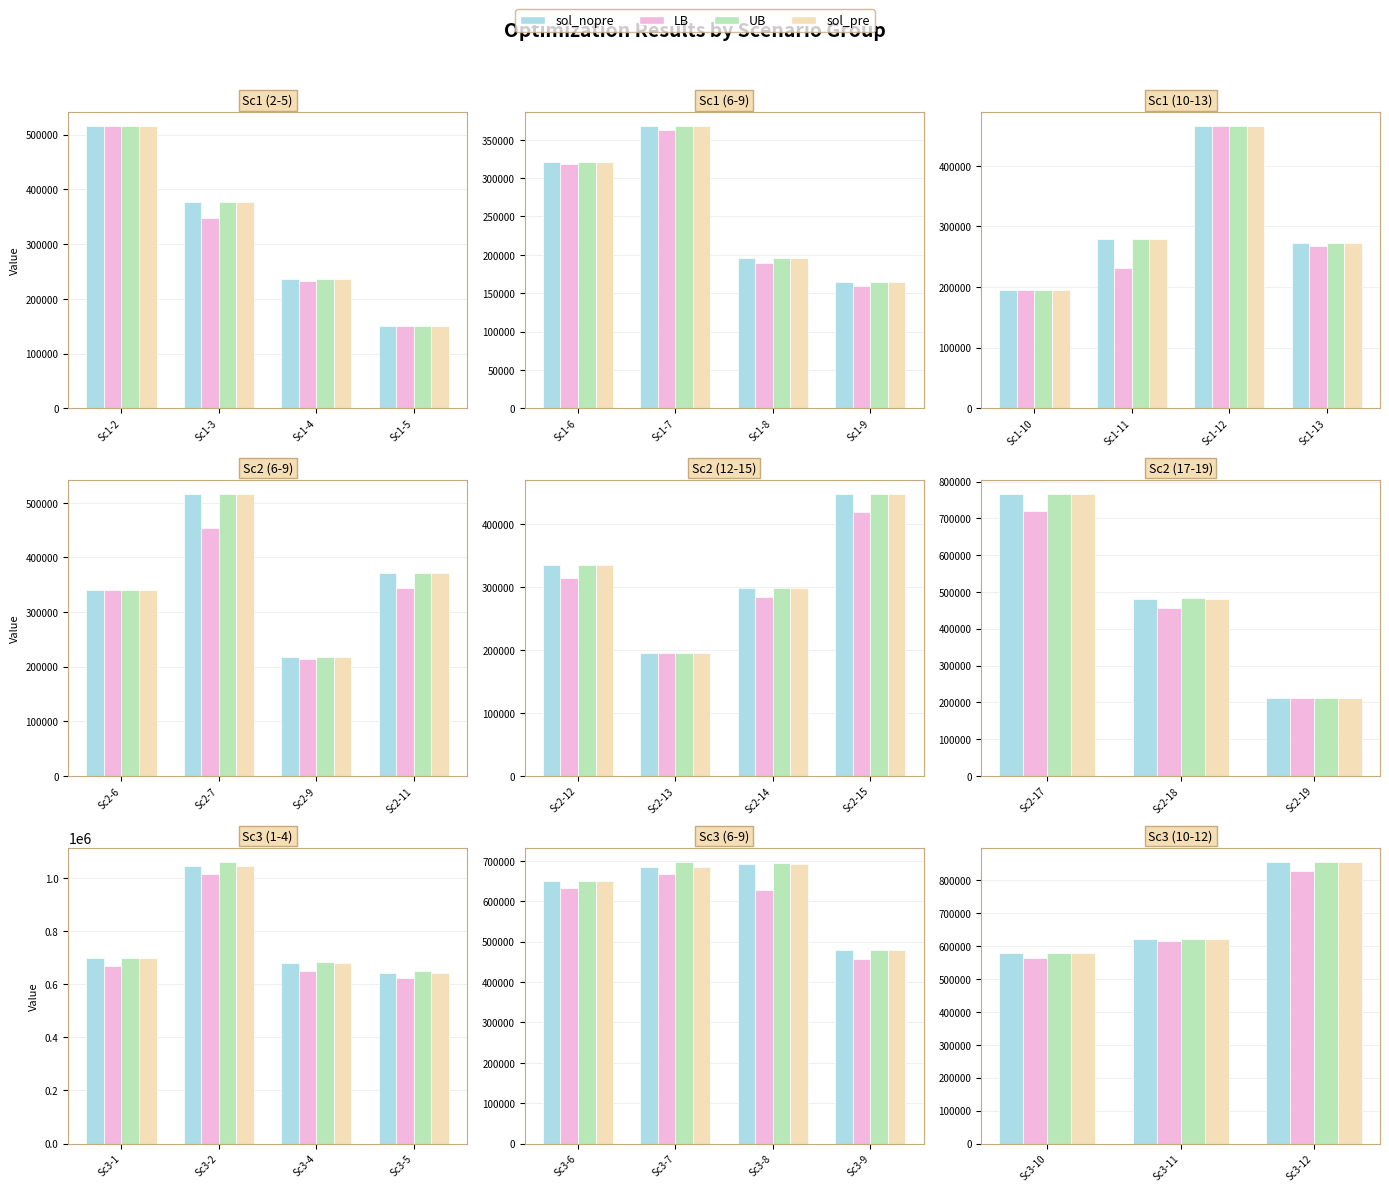

Which series has the largest range (max minus min)?

UB